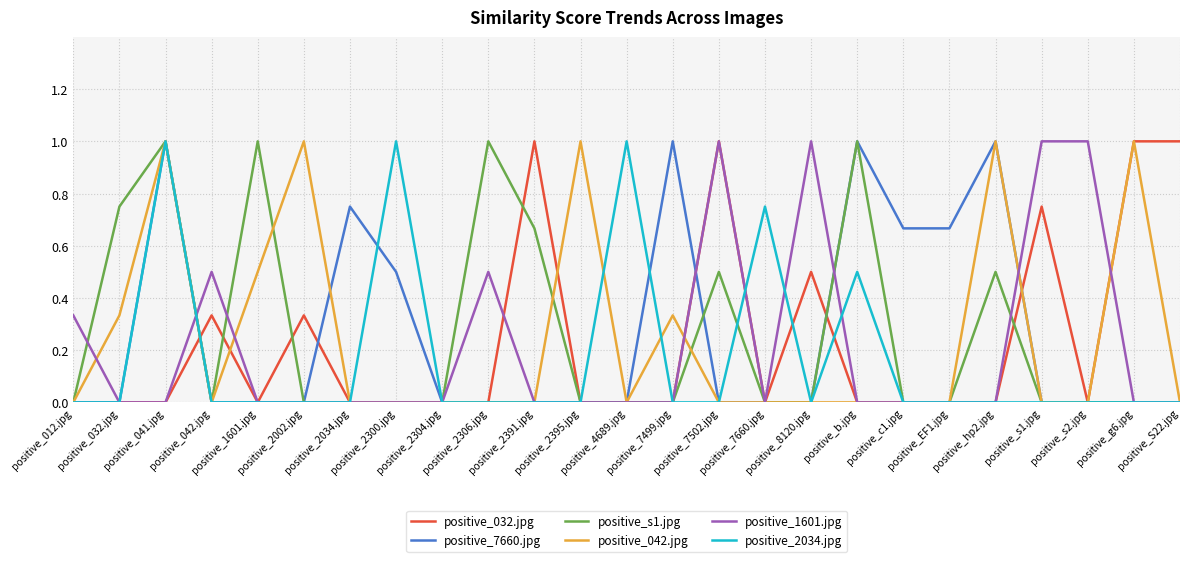

What position from the right is positive_s1.jpg?

4